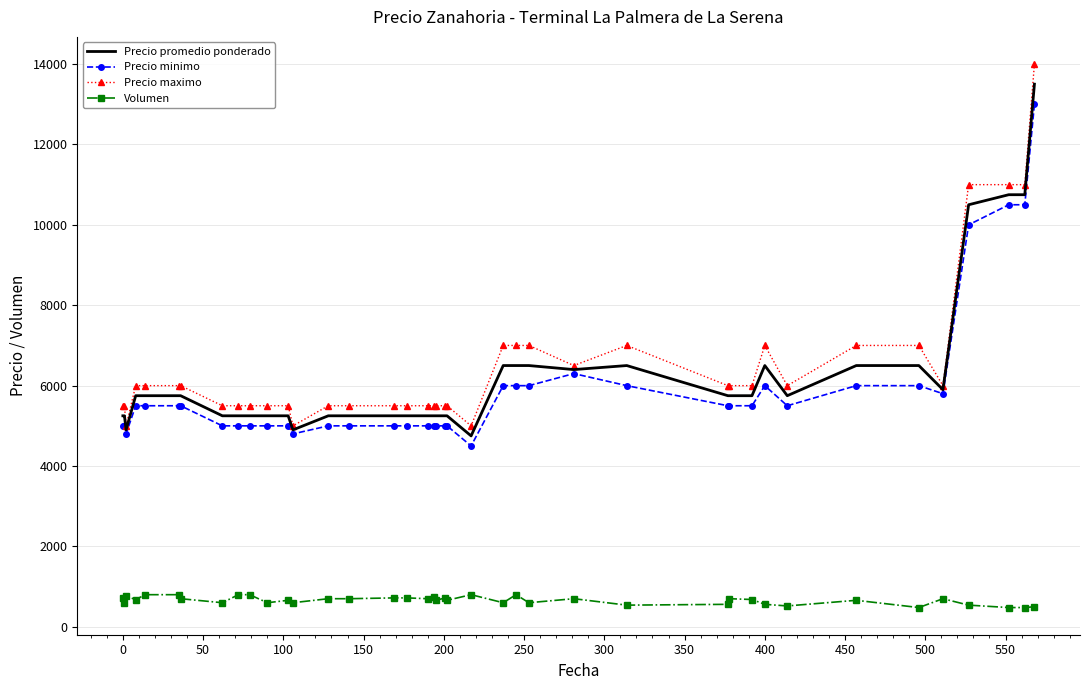

Which series has the largest range (max minus min)?

Precio maximo